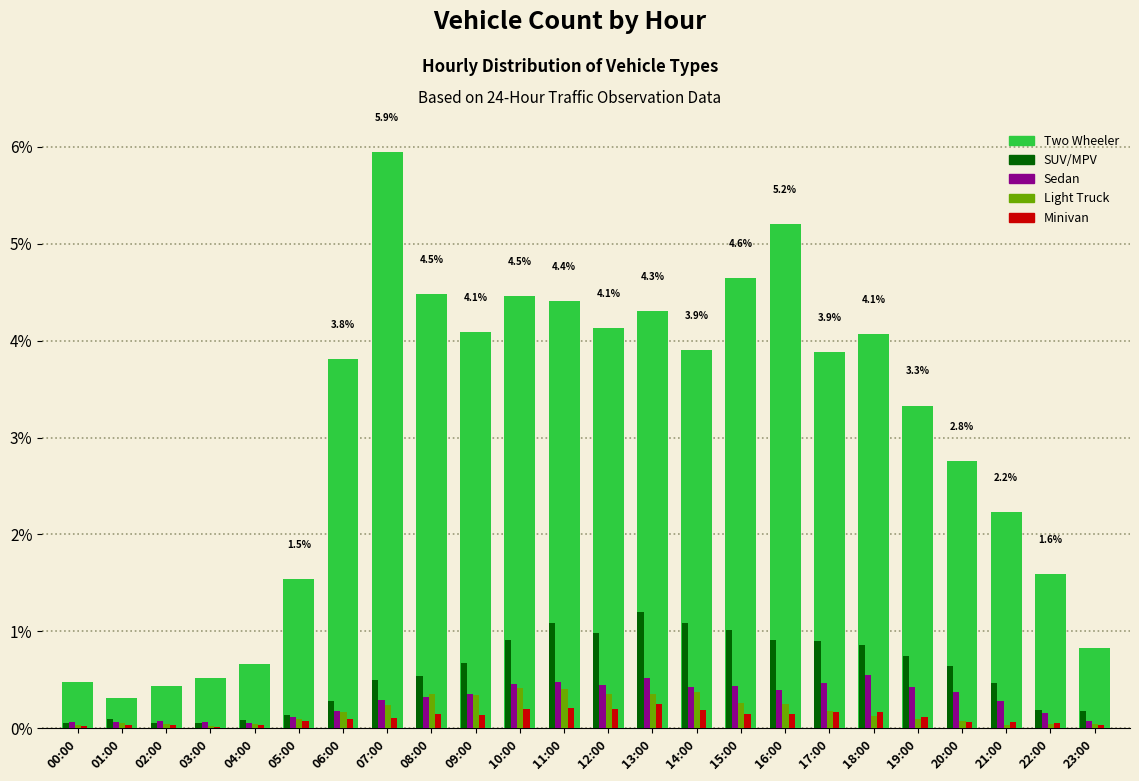

What is the maximum value for Sedan?

0.5